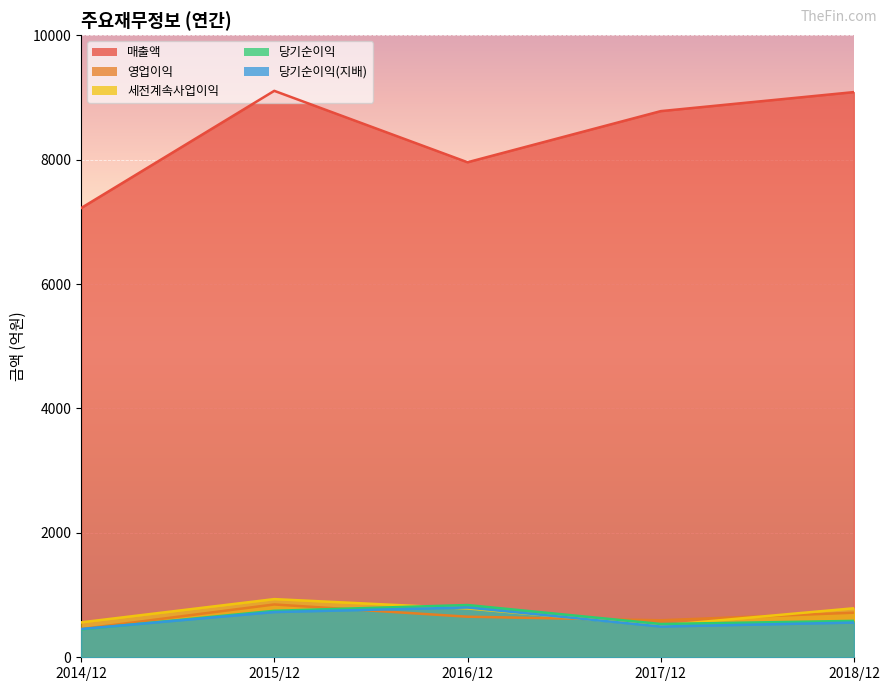

How many 당기순이익 values are between 535 and 747?

3